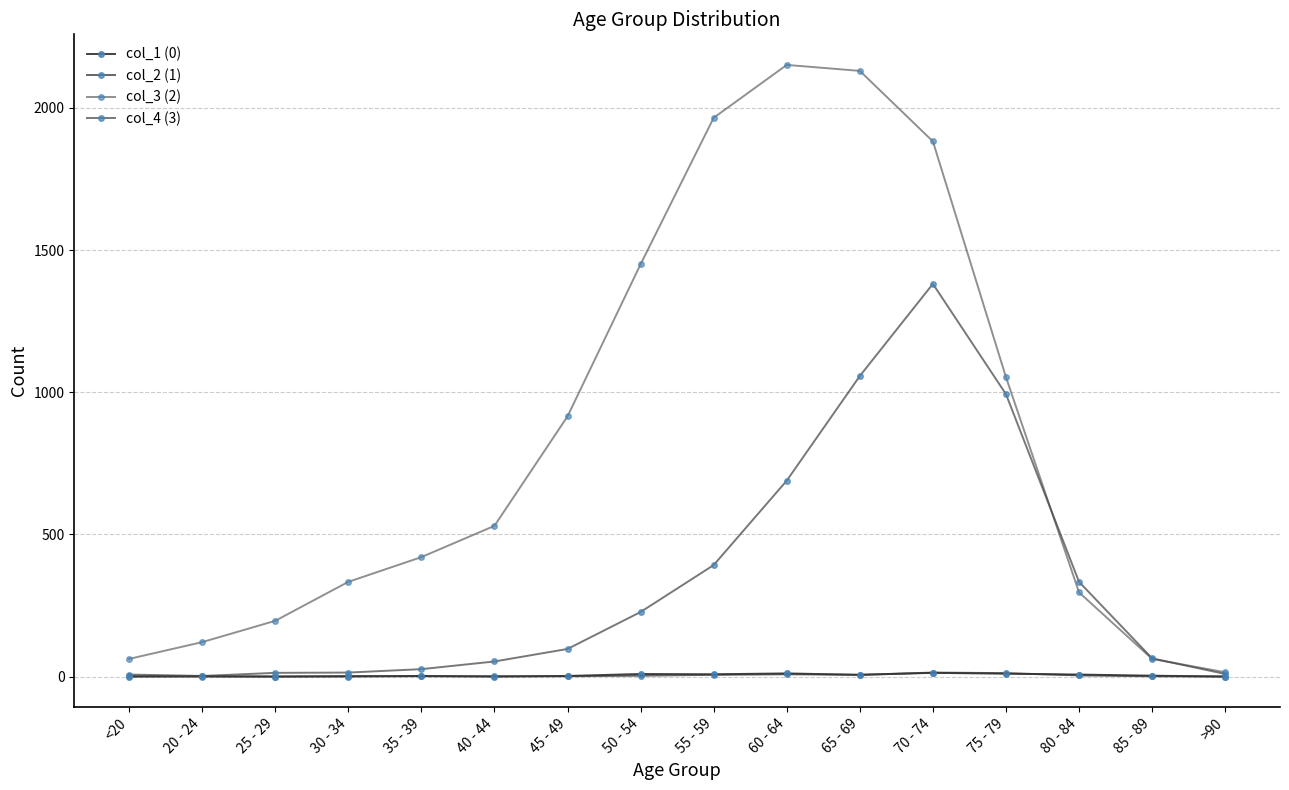

The col_3 (2) series shows 1965 at 55 - 59. True or false?

True